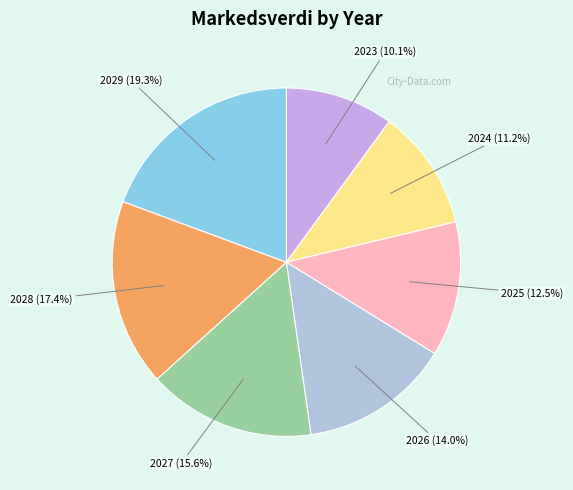

Which slice is the largest?

2029